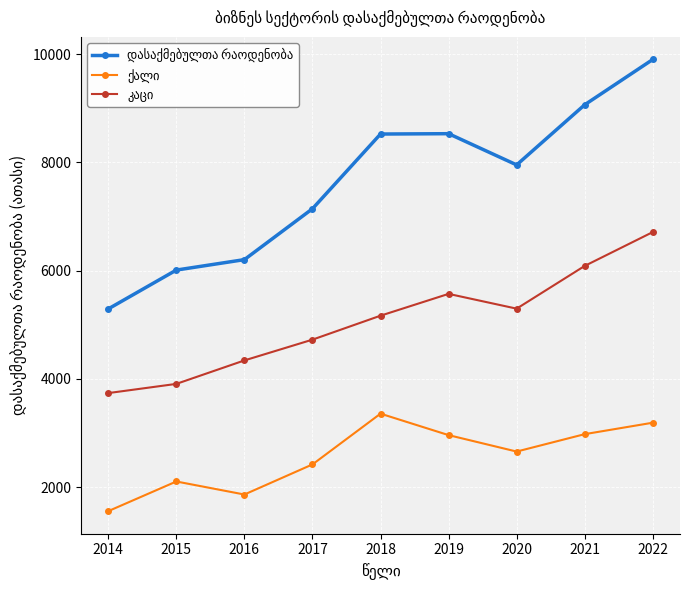

At which category is the sum across all series the highest?

2022